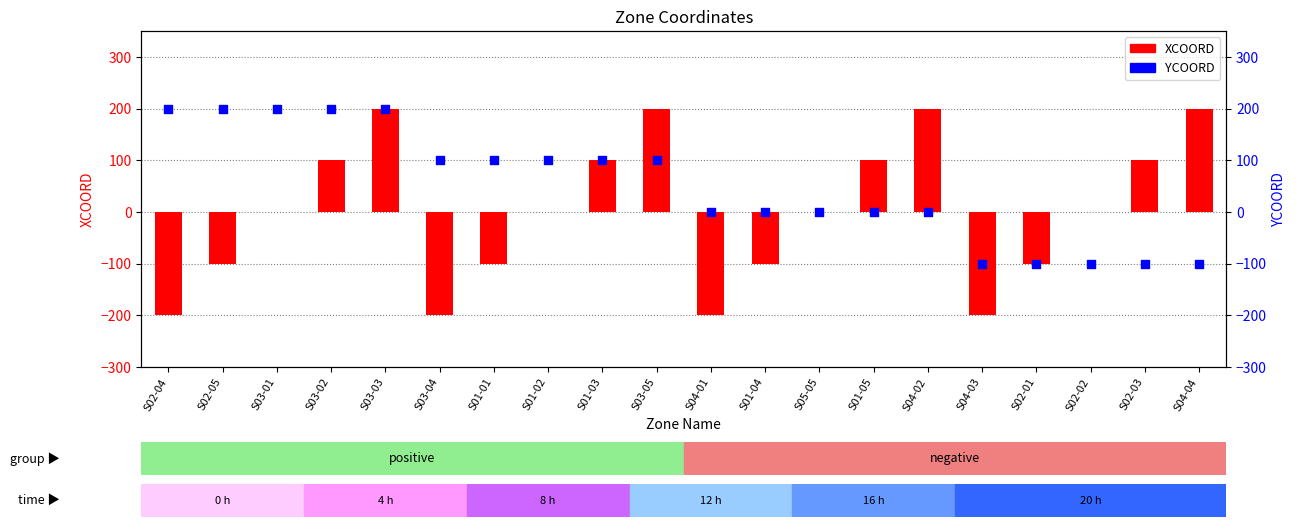

Is the value of XCOORD at S03-03 greater than the value of YCOORD at S01-01?

Yes